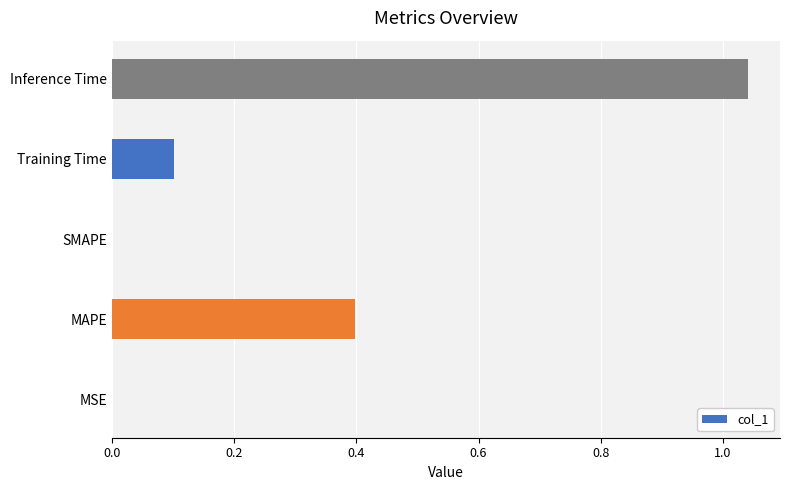

What is the sum of the values at MAPE and Inference Time?

1.4